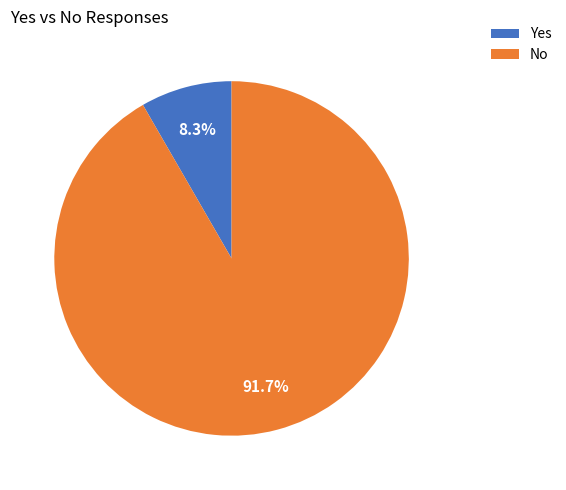

How many slices are in this pie chart?

2